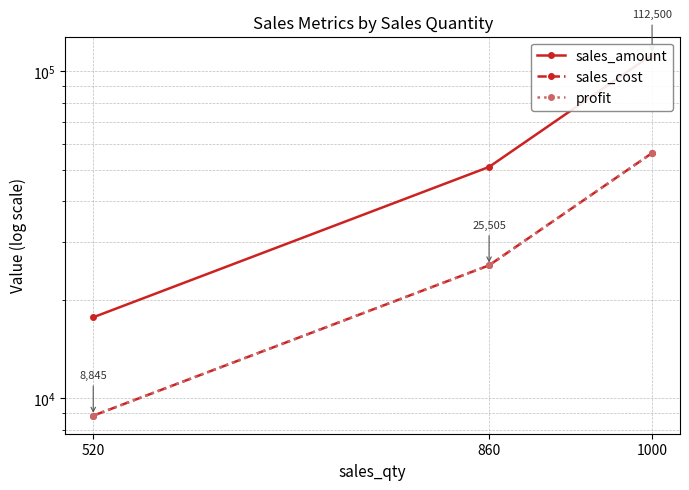

Which series has the widest spread of values?

sales_amount